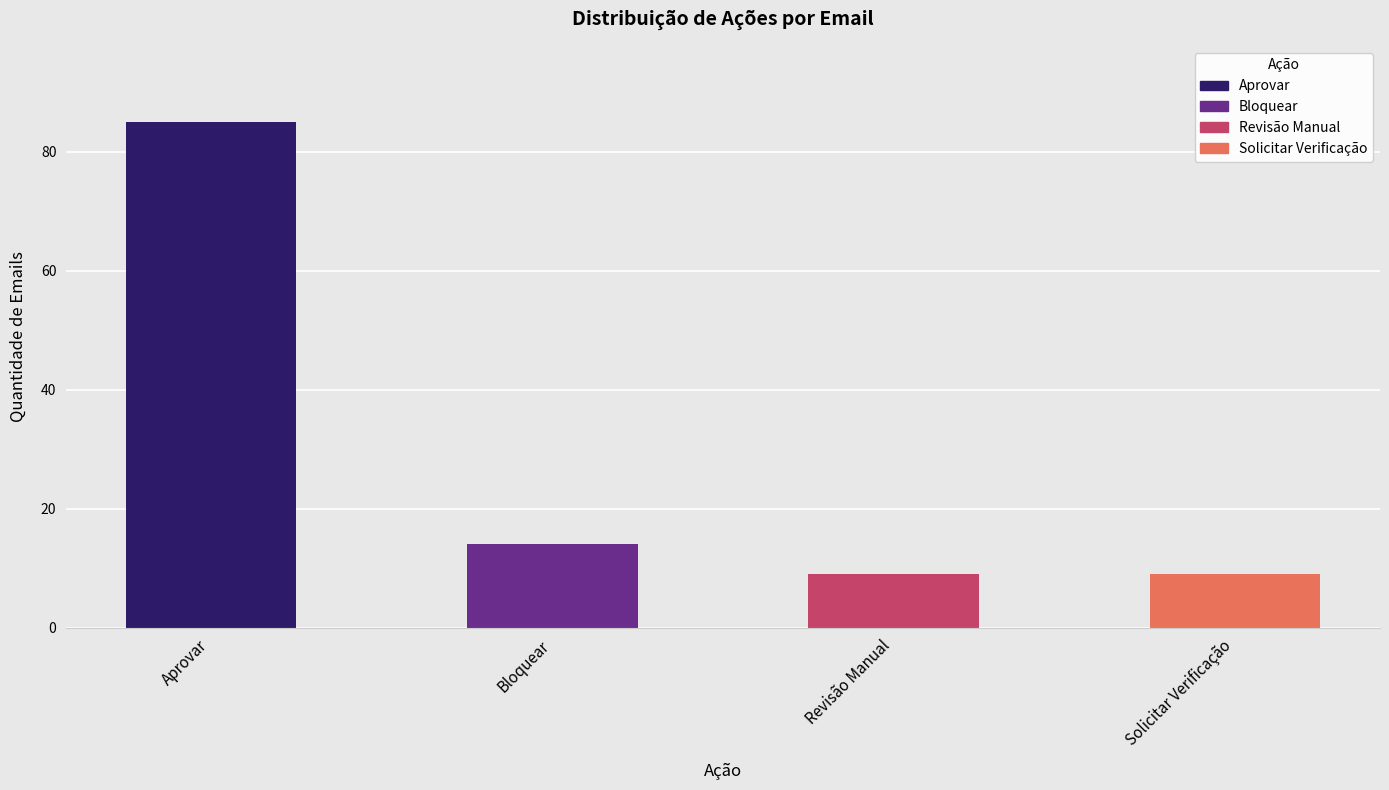

Approximately how many times larger is the value at Revisão Manual compared to Solicitar Verificação?

1.0